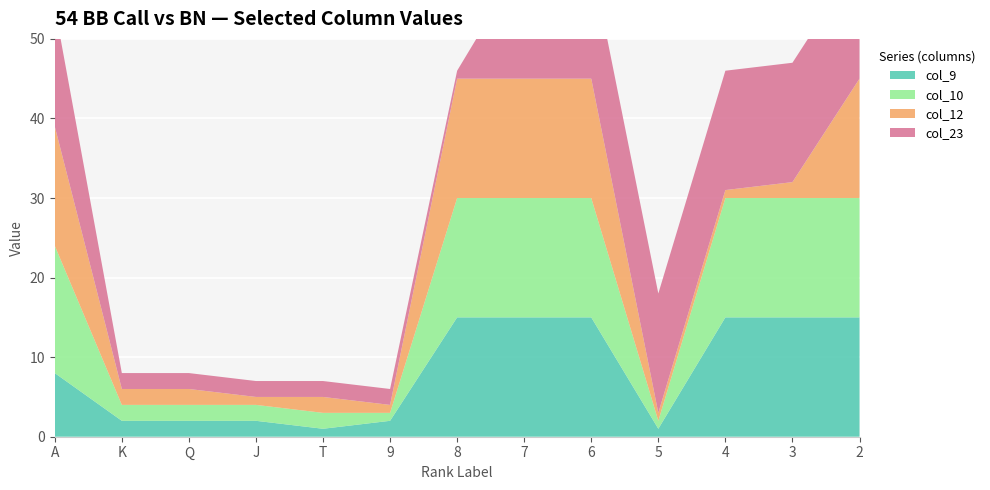

Reading left to right, transcribe all the data shown in this chart.

col_9: A=8	K=2	Q=2	J=2	T=1	9=2	8=15	7=15	6=15	5=1	4=15	3=15	2=15
col_10: A=16	K=2	Q=2	J=2	T=2	9=1	8=15	7=15	6=15	5=1	4=15	3=15	2=15
col_12: A=15	K=2	Q=2	J=1	T=2	9=1	8=15	7=15	6=15	5=1	4=1	3=2	2=15
col_23: A=15	K=2	Q=2	J=2	T=2	9=2	8=1	7=15	6=15	5=15	4=15	3=15	2=15